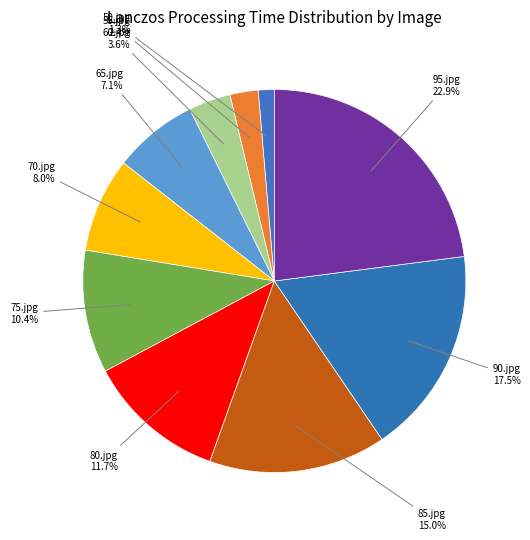

Combined, do 95.jpg and 65.jpg account for over 50%?

No